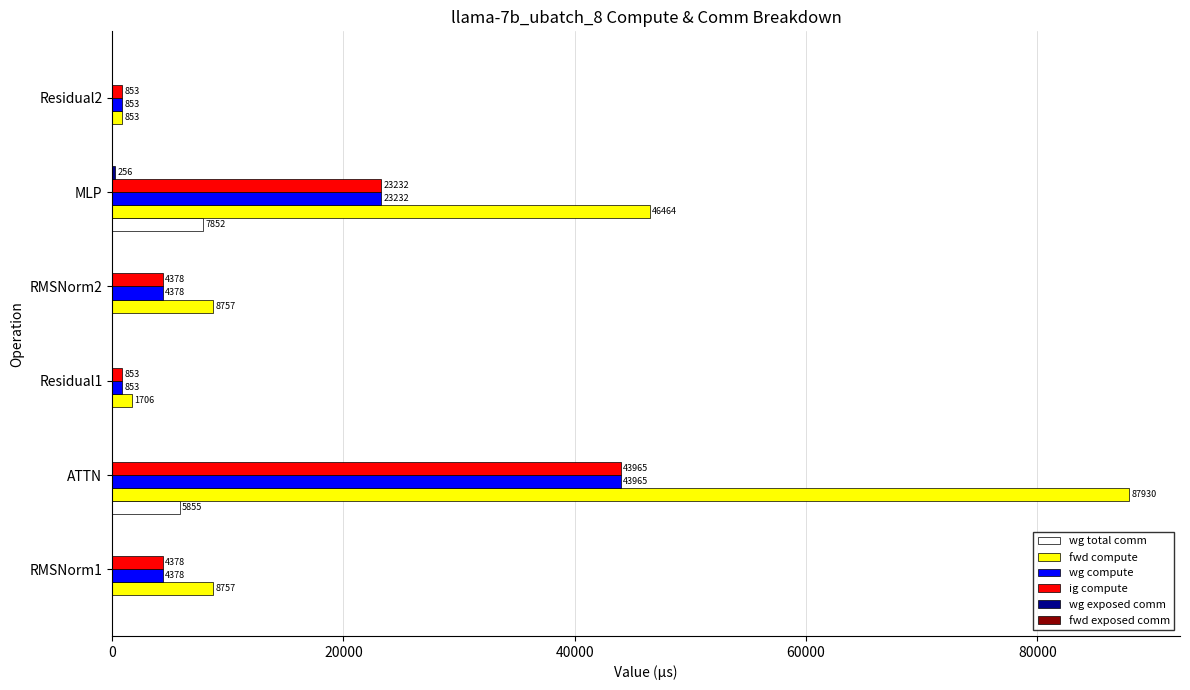

True or false: wg total comm has a value of 0.0 at Residual1.

True